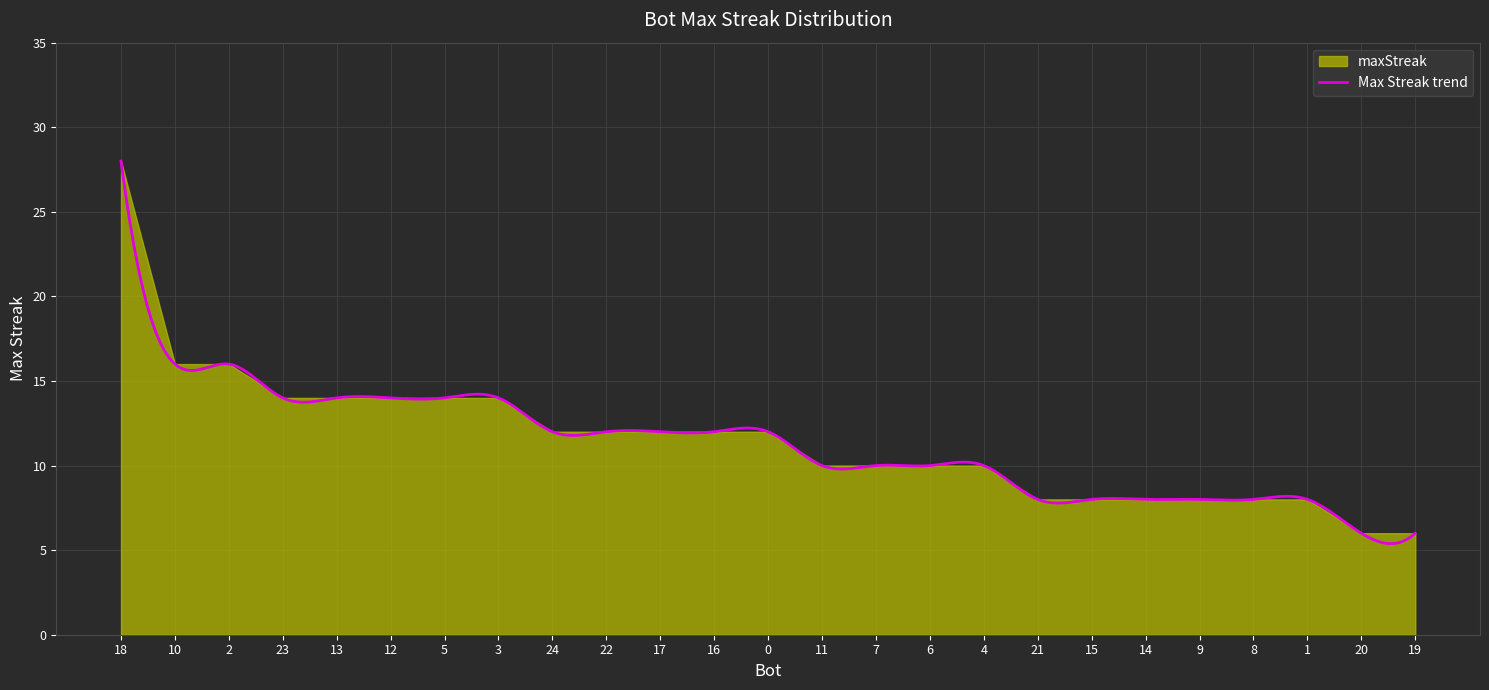

Which has a higher value, 21 or 18?

18